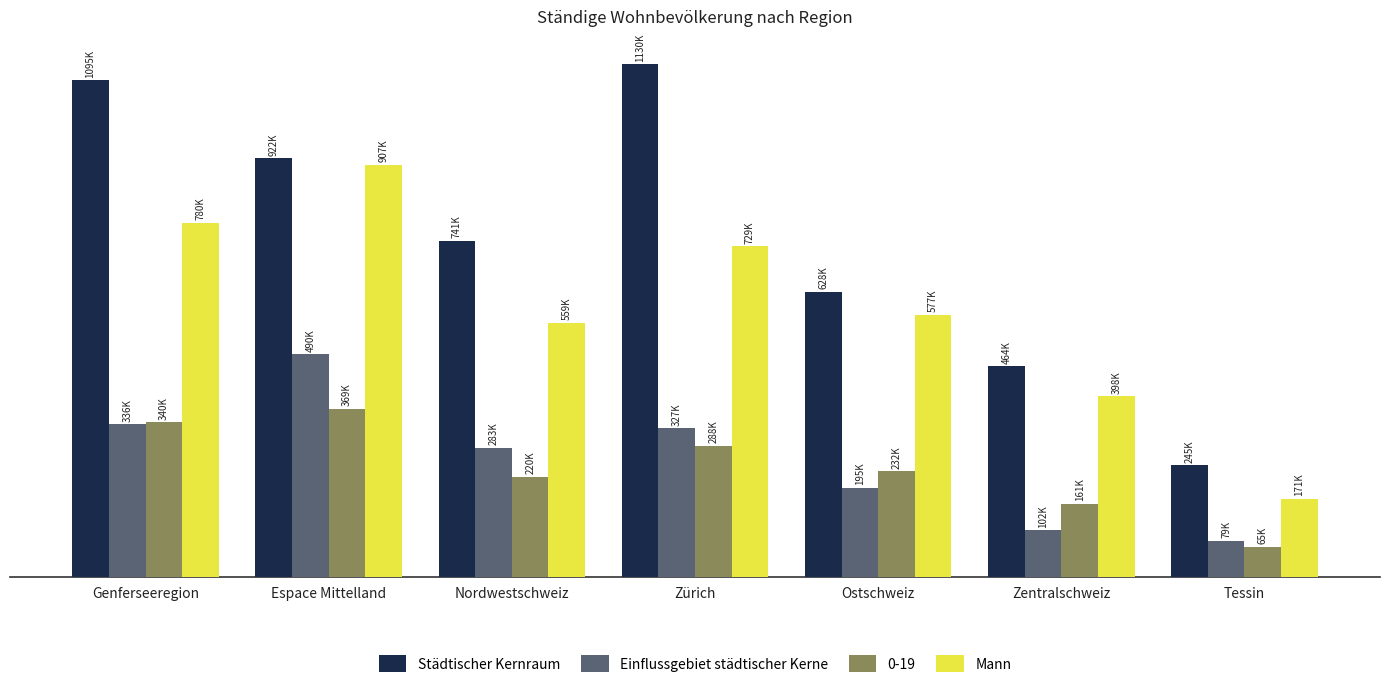

What is the label of the 7th bar from the left?

Tessin